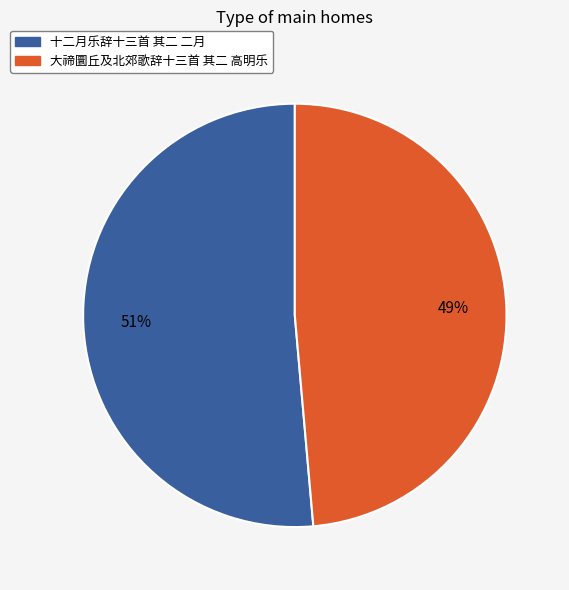

What is the smallest slice in the pie chart?

大禘圜丘及北郊歌辞十三首 其二 高明乐